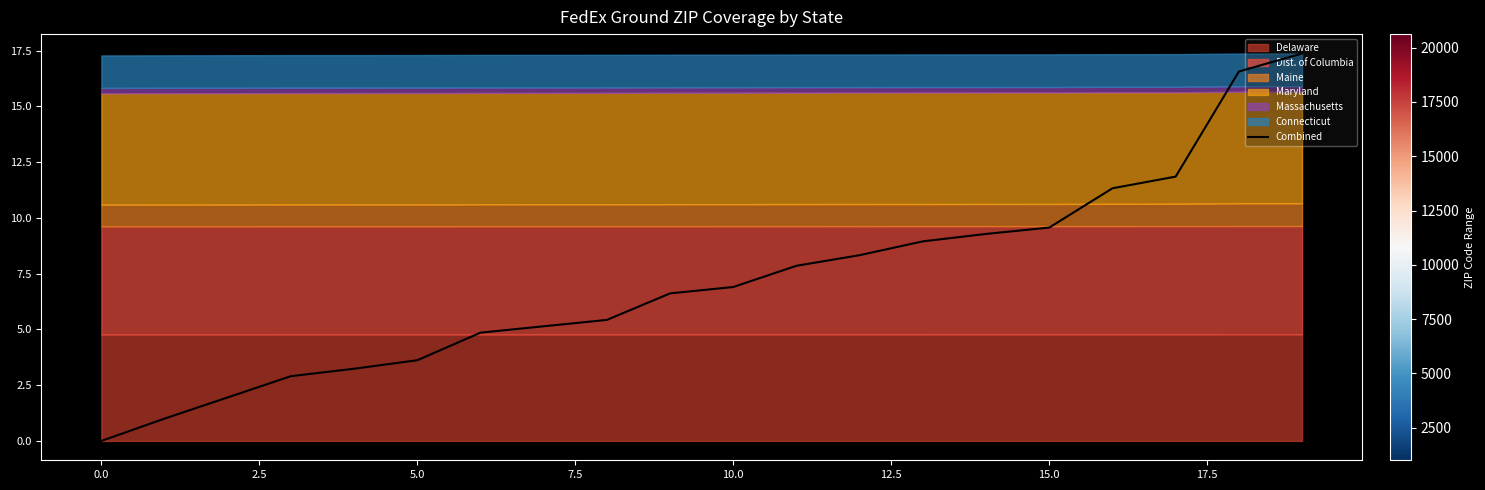

True or false: Combined has a value of 6.4 at 5.0.

False